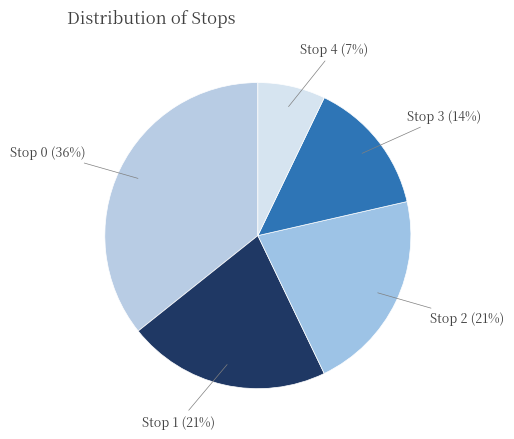

What is the smallest slice in the pie chart?

Stop 4